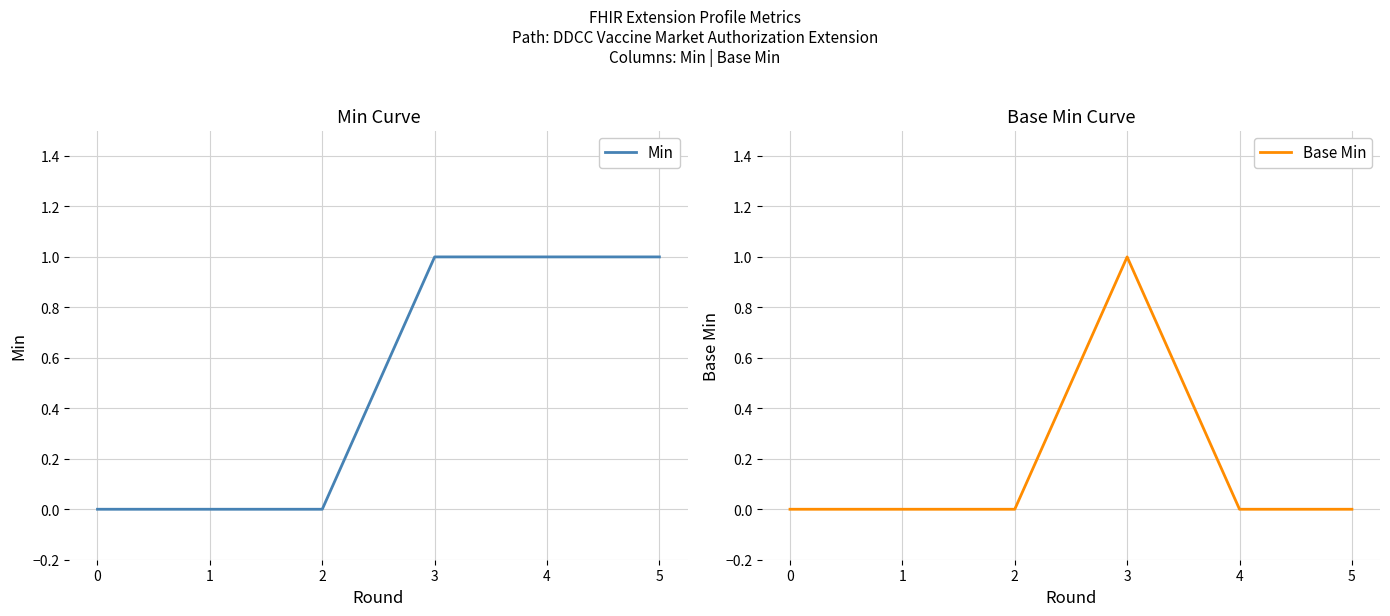

What is the spread (max minus min) of values at 5?

1